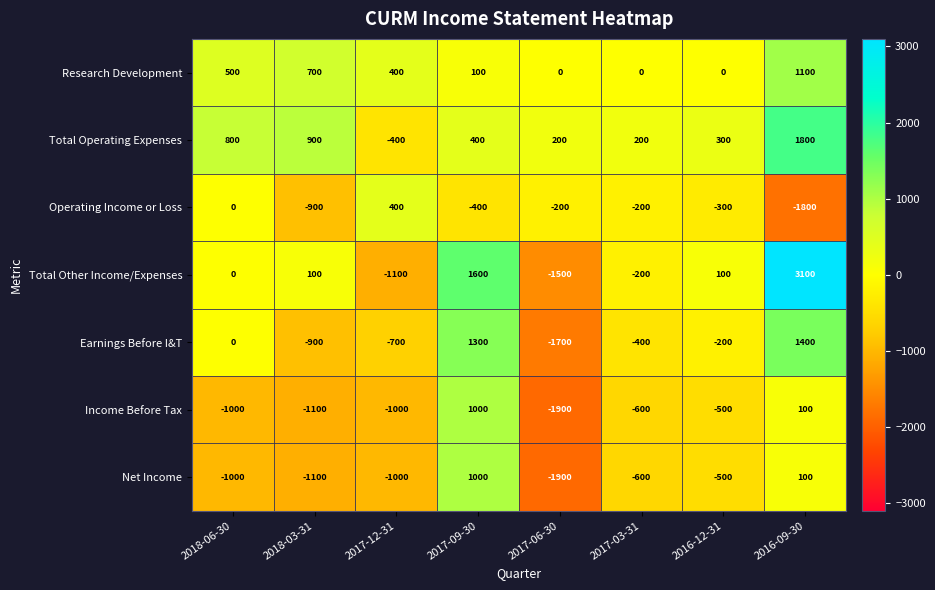

What is the difference between the highest and lowest values at 2017-12-31?

1500